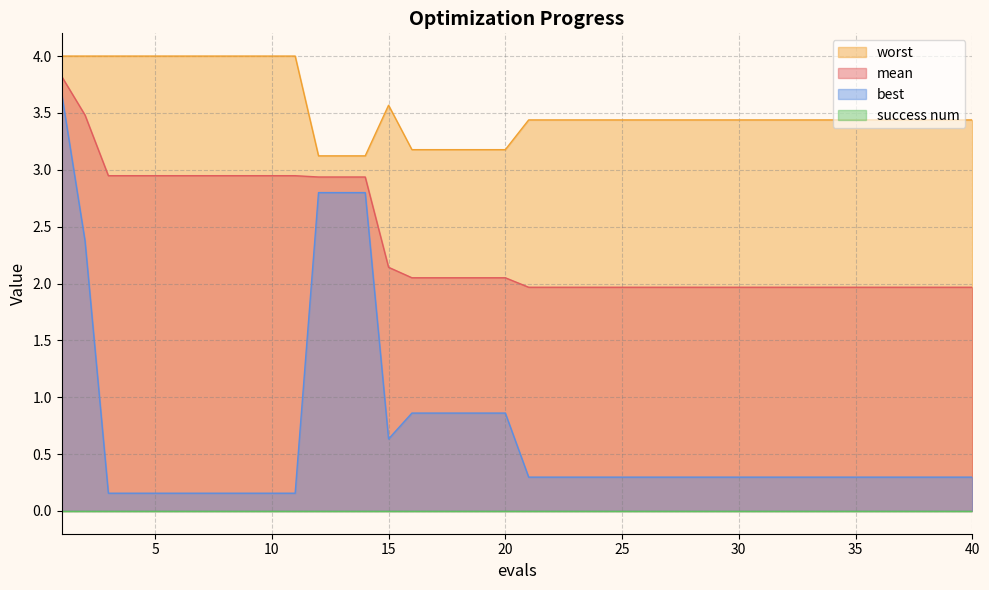

What is the difference between the maximum and minimum values in the best series?

3.5